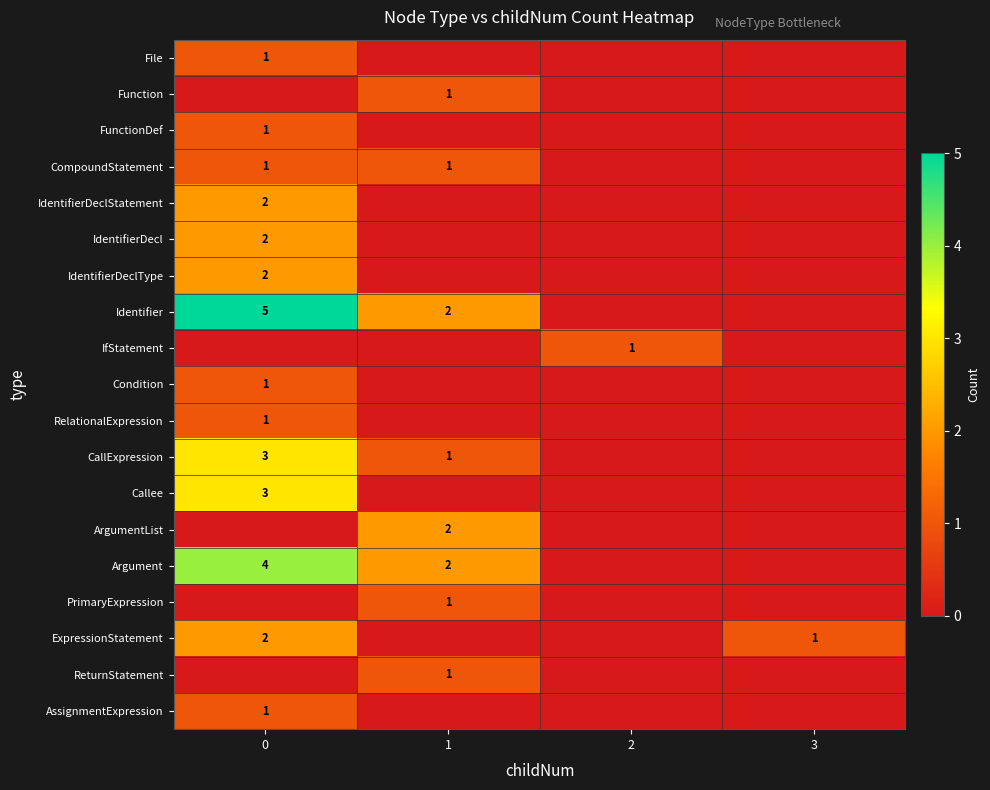

The ReturnStatement series shows 0 at 1. True or false?

False